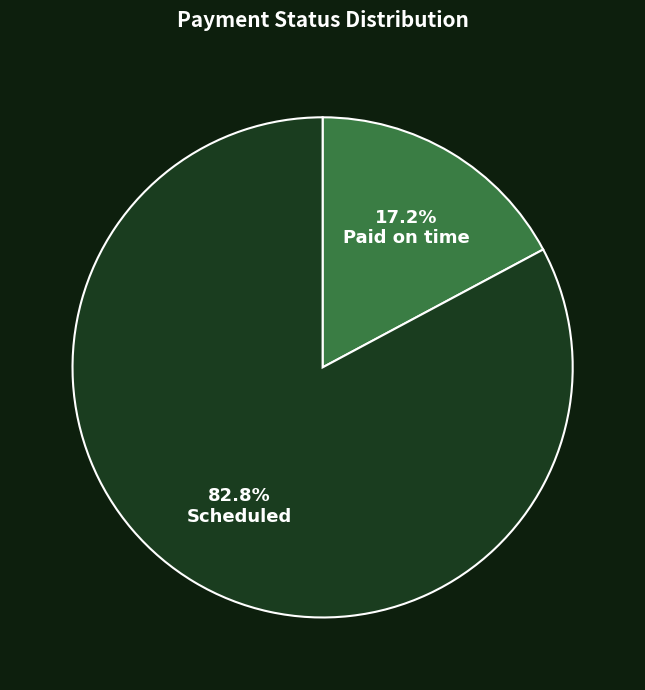

Is Paid on time the majority of the pie?

No